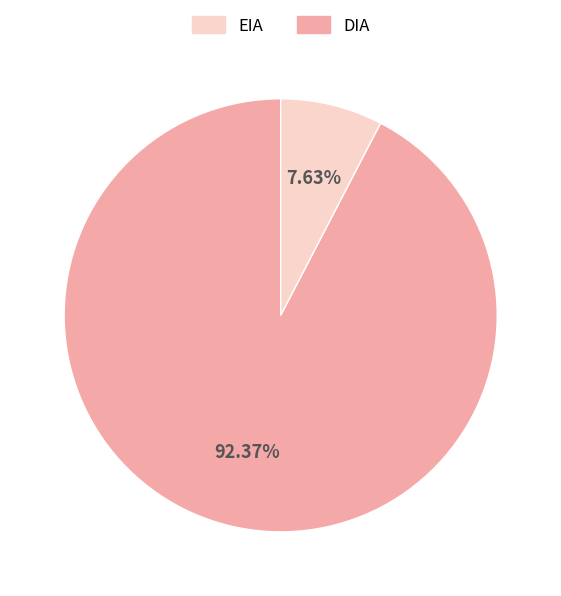

Is there any slice that represents more than half of the pie?

Yes